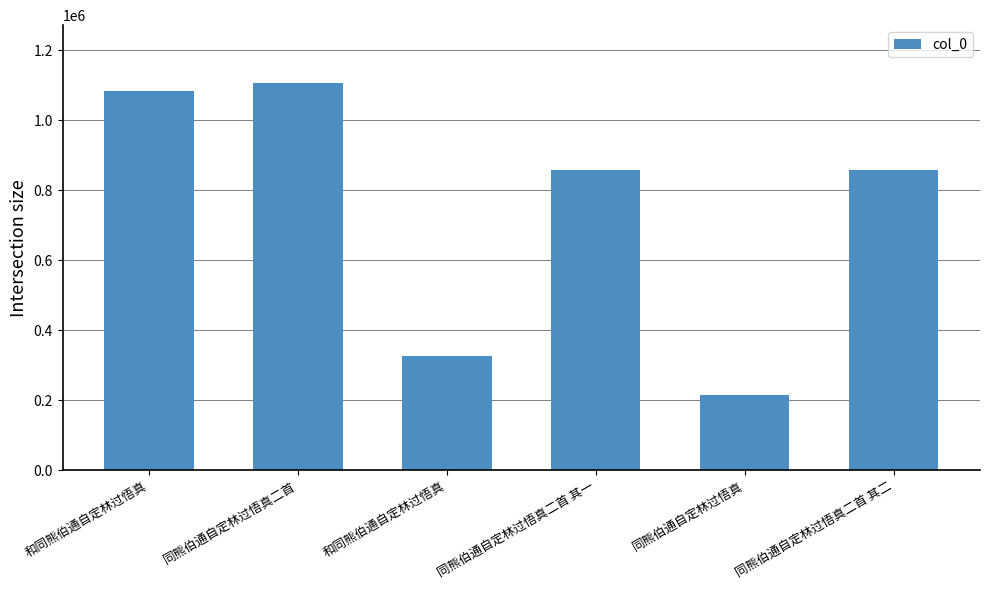

Count the number of categories in the chart.

6